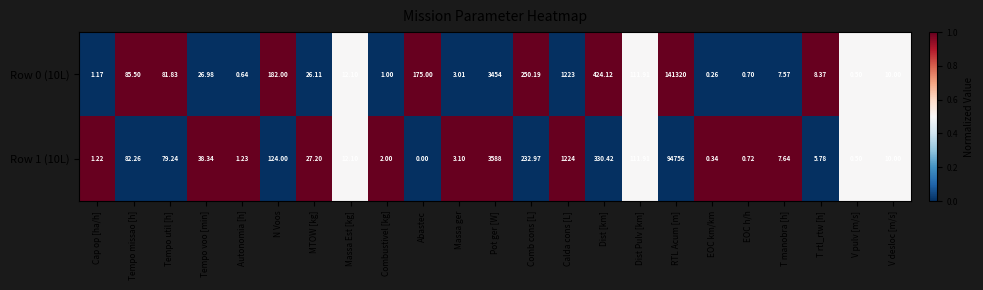

Where does the Row 1 (10L) series first go above 12?

Tempo missao [h]